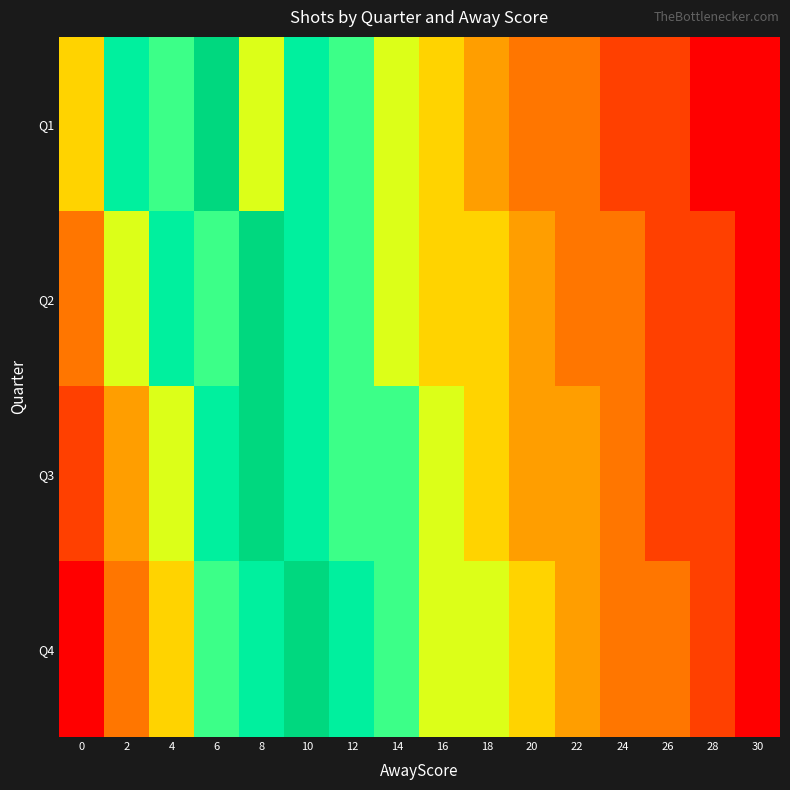

Which category has the lowest value across all series?

28